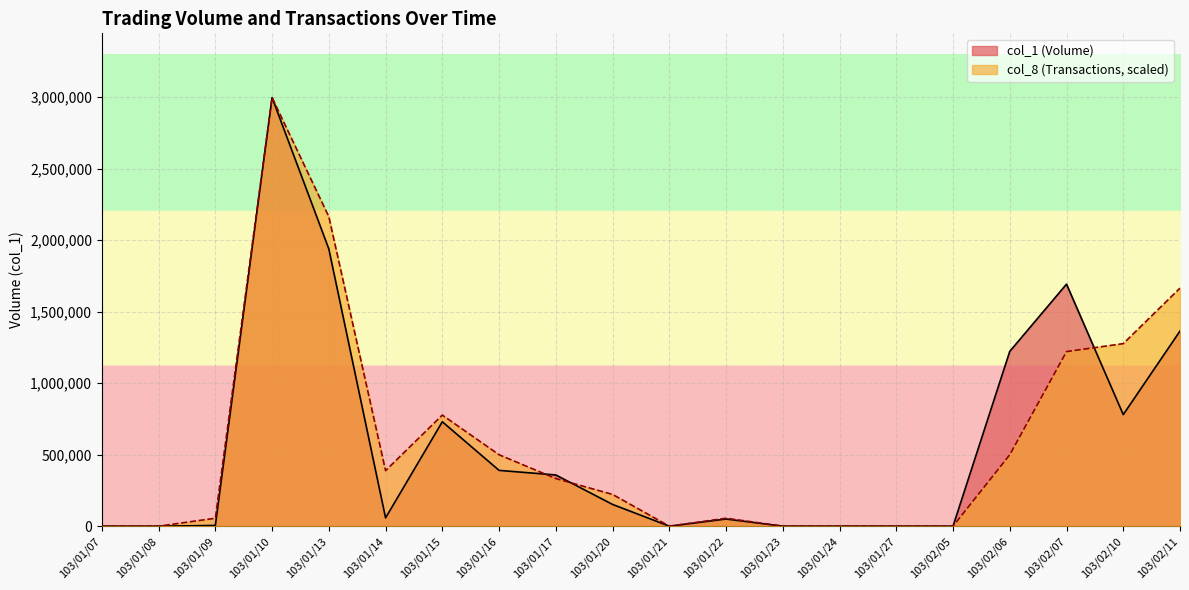

Is it true that col_1 equals 86733.6 at 103/01/14?

False